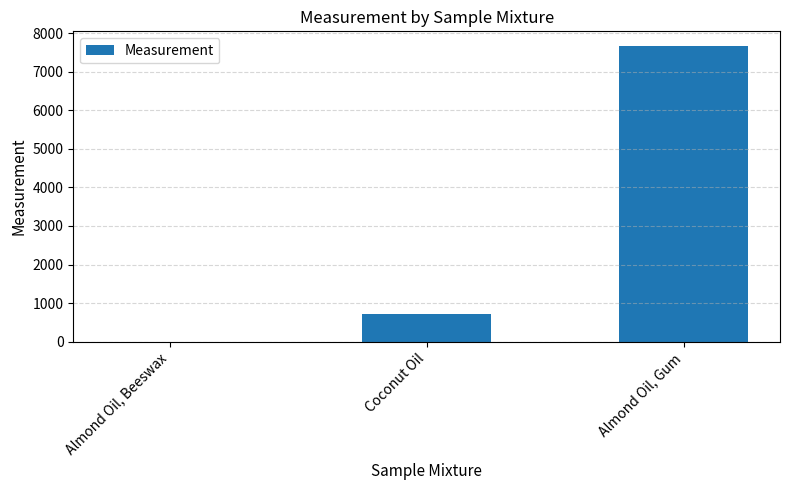

Reading left to right, transcribe all the data shown in this chart.

2.3	725.5	7660.6